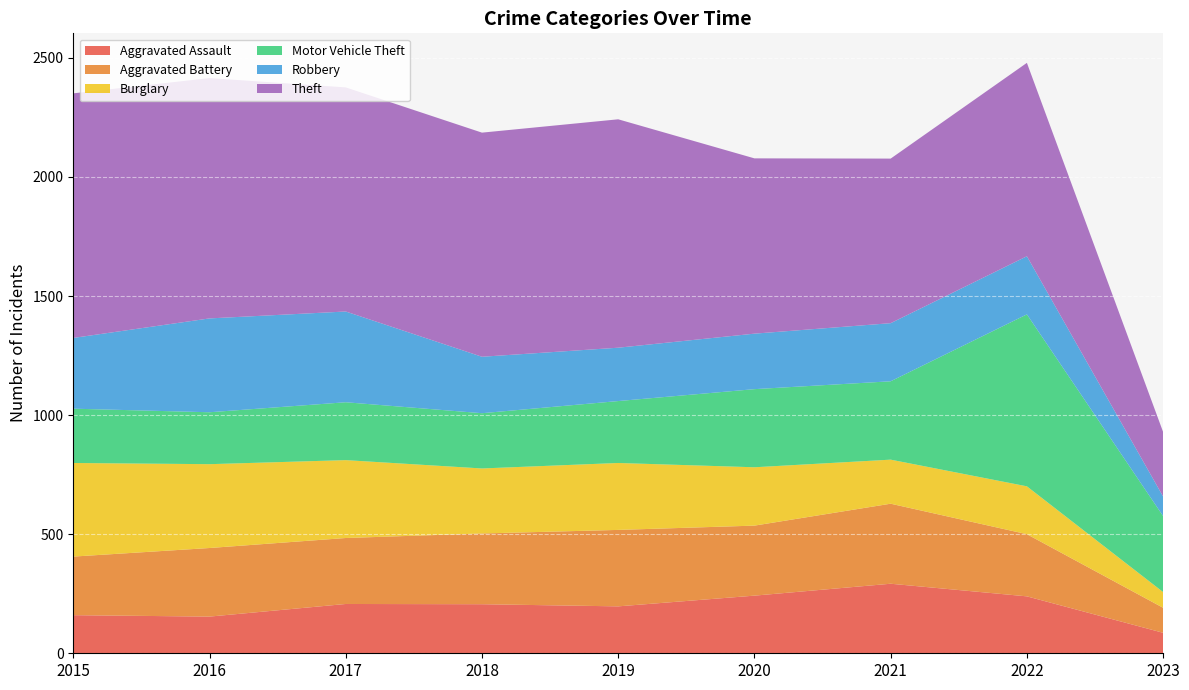

Reading right to left, what are all the values shown in this chart?

Aggravated Assault: 86	239	292	242	197	206	207	154	160
Aggravated Battery: 105	261	336	294	321	297	277	288	246
Burglary: 66	201	185	245	281	273	327	352	393
Motor Vehicle Theft: 319	722	329	328	260	232	243	218	228
Robbery: 82	244	244	233	224	237	381	394	297
Theft: 271	812	691	736	959	941	941	1009	1027